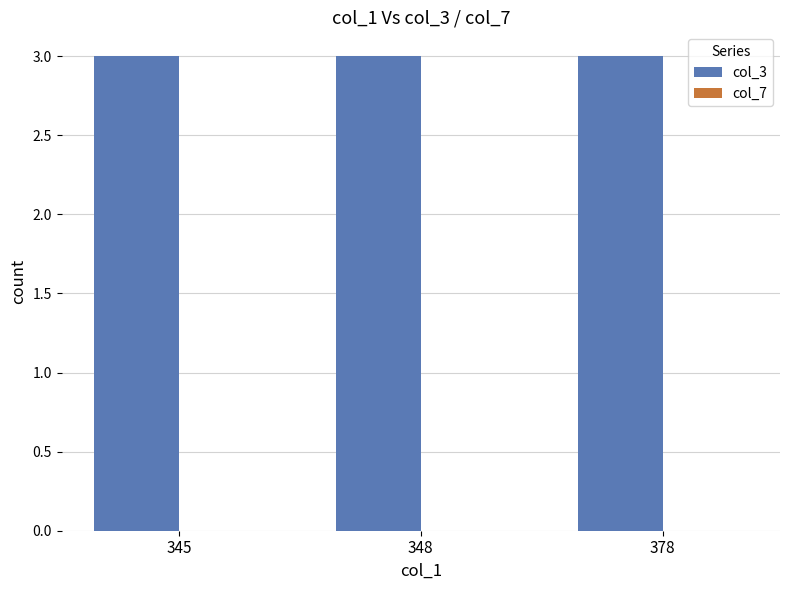

What is the maximum value for col_3?

3